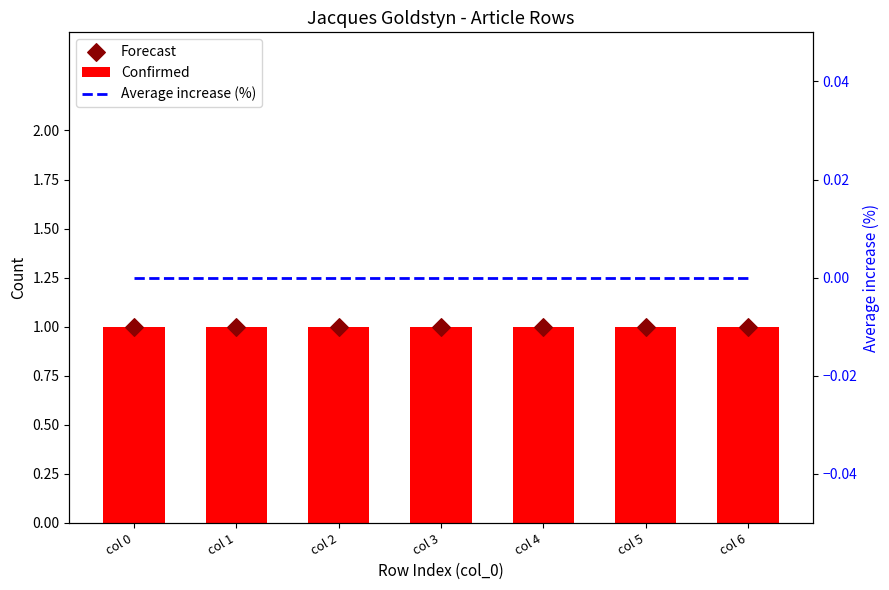

At which category is the sum across all series the highest?

col 0